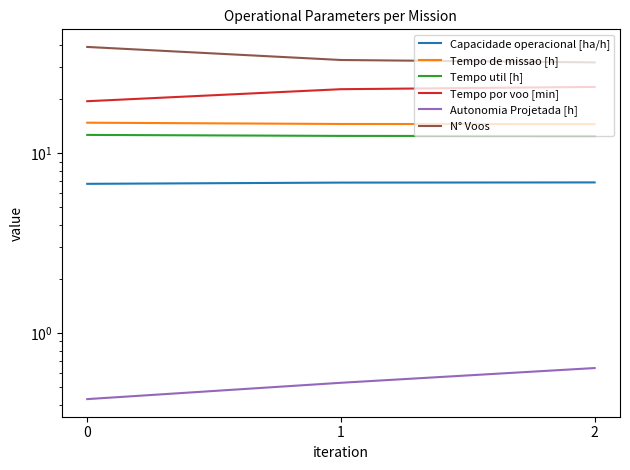

Reading left to right, extract all data points from this chart.

Capacidade operacional [ha/h]: 6.8	6.9	6.9
Tempo de missao [h]: 14.8	14.6	14.5
Tempo util [h]: 12.7	12.5	12.5
Tempo por voo [min]: 19.5	22.7	23.4
Autonomia Projetada [h]: 0.4	0.5	0.6
N° Voos: 39.0	33.0	32.0